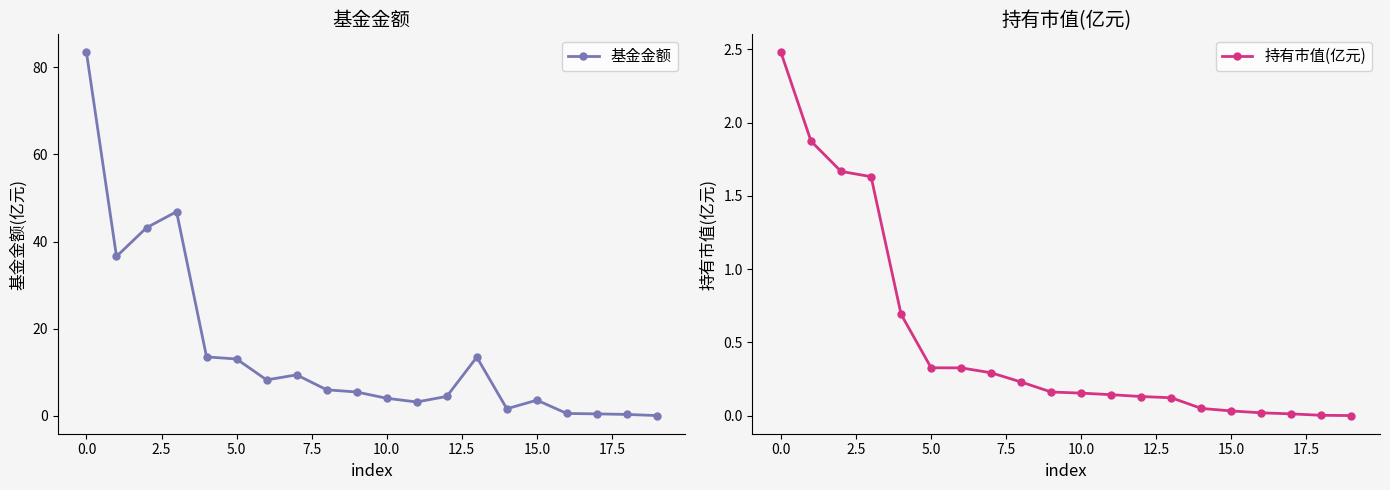

True or false: 持有市值(亿元) and 基金金额 cross at least once.

False